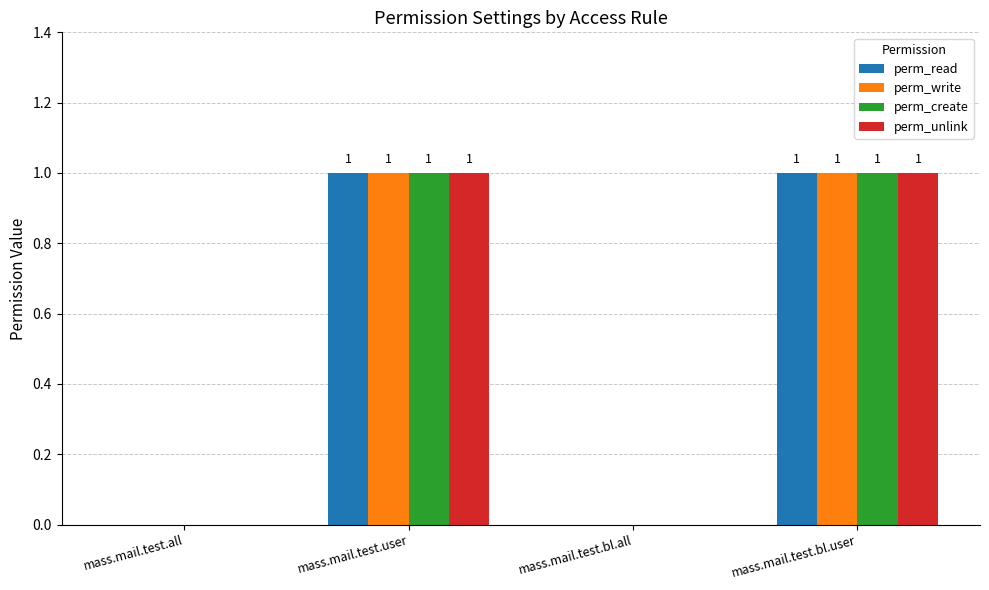

The value of perm_write at mass.mail.test.bl.user is 0. True or false?

False